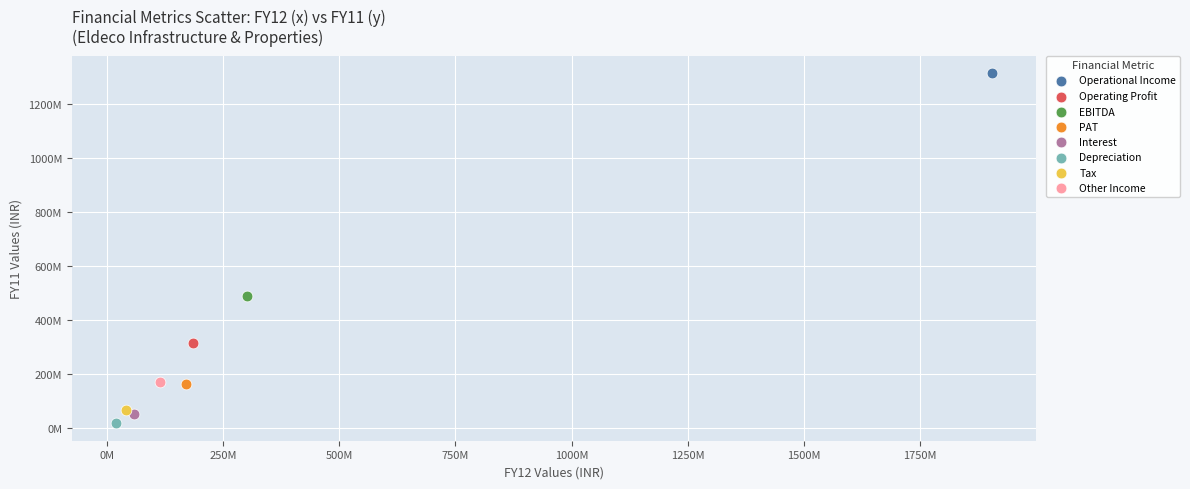

What are all the series names shown in the legend?

Operational Income, Operating Profit, EBITDA, PAT, Interest, Depreciation, Tax, Other Income